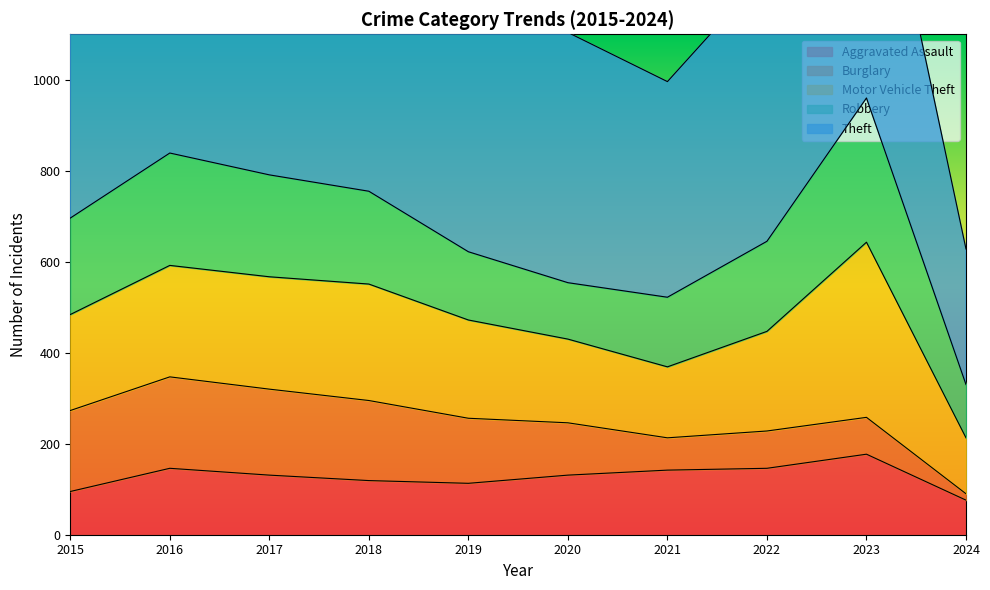

Reading right to left, transcribe all the data shown in this chart.

Aggravated Assault: 76	177	146	142	131	113	119	131	146	95
Burglary: 14	81	82	71	115	143	176	189	201	178
Motor Vehicle Theft: 123	385	219	156	184	216	256	247	245	211
Robbery: 117	317	198	153	124	150	204	224	247	212
Theft: 298	696	593	474	550	841	856	916	858	774